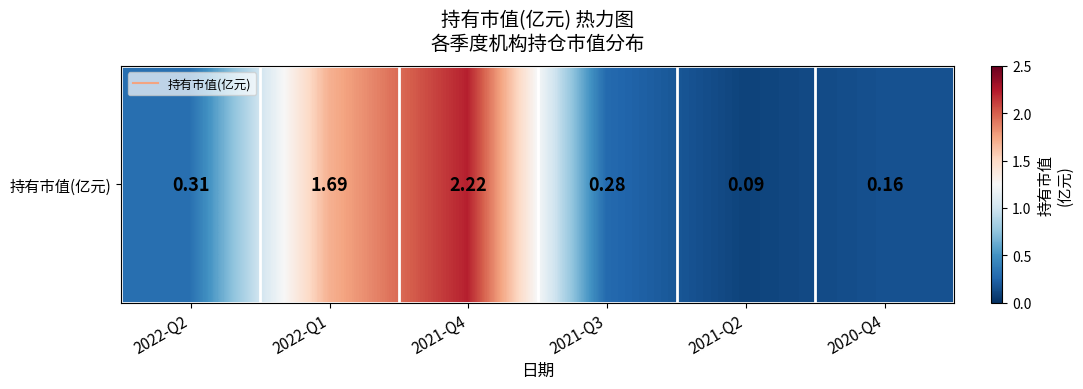

What is the change in value from 2021-Q3 to 2020-Q4?

-0.1